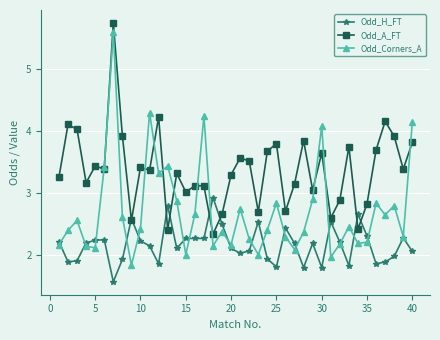

How many lines are shown in the chart?

3